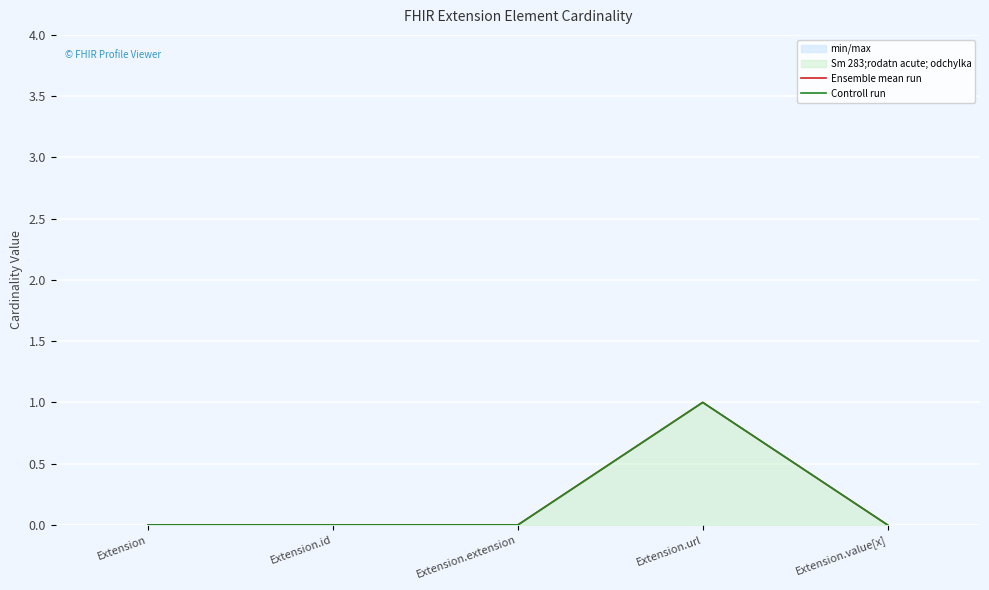

How many Controll run values are between 0 and 1?

5